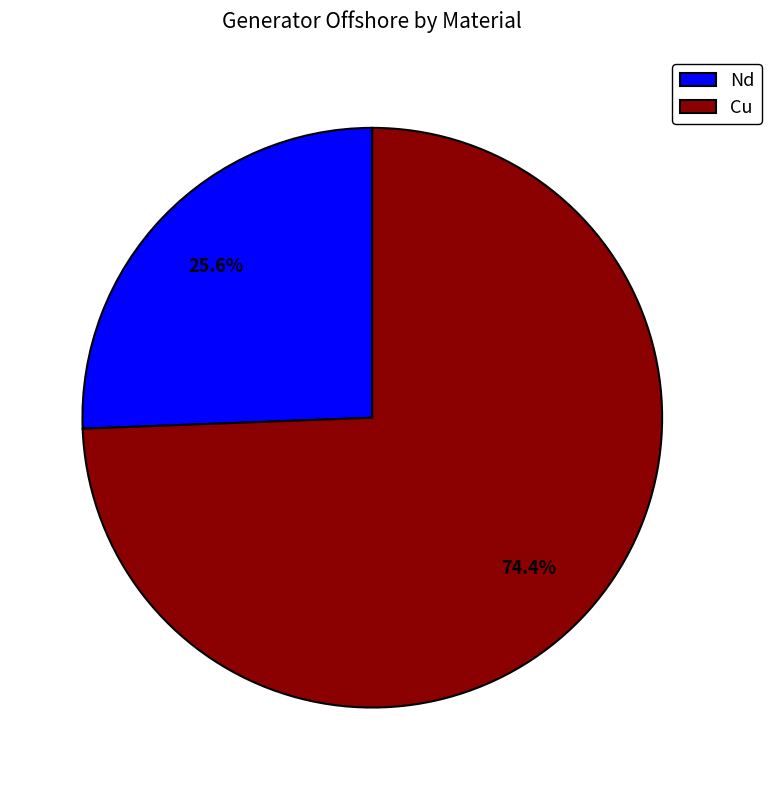

Rank the categories by value from highest to lowest.

Cu, Nd